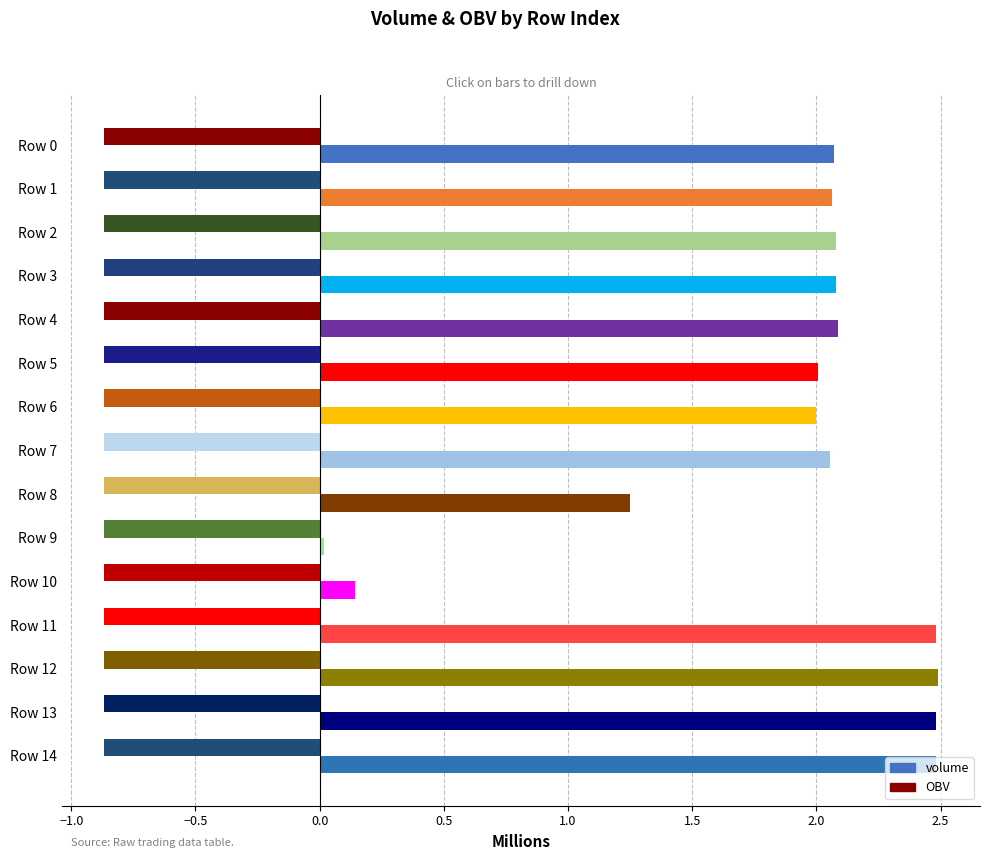

How many series are shown in this chart?

2